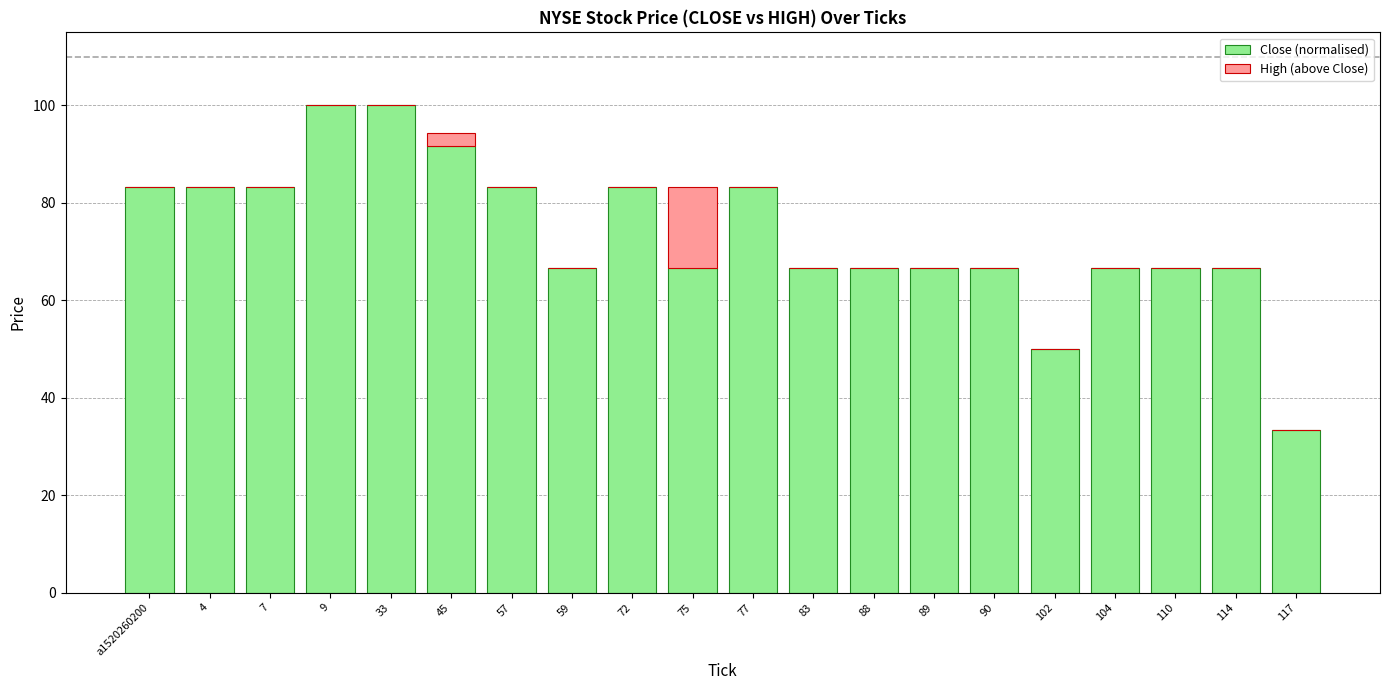

Is it true that Close (normalised) equals 66.7 at 75?

True